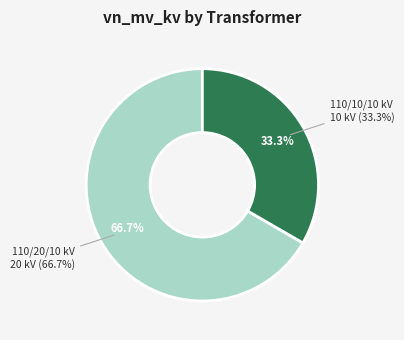

Combined, what portion of the pie is 63/25/38 MVA 110/10/10 kV and 63/25/38 MVA 110/20/10 kV?

100.0%